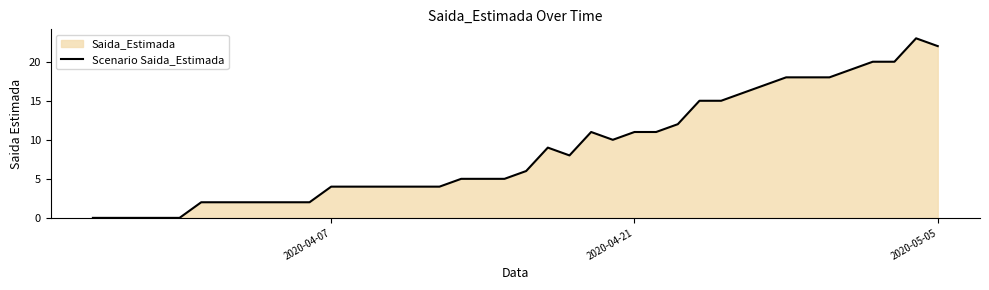

What is the difference between the maximum and minimum values?

23